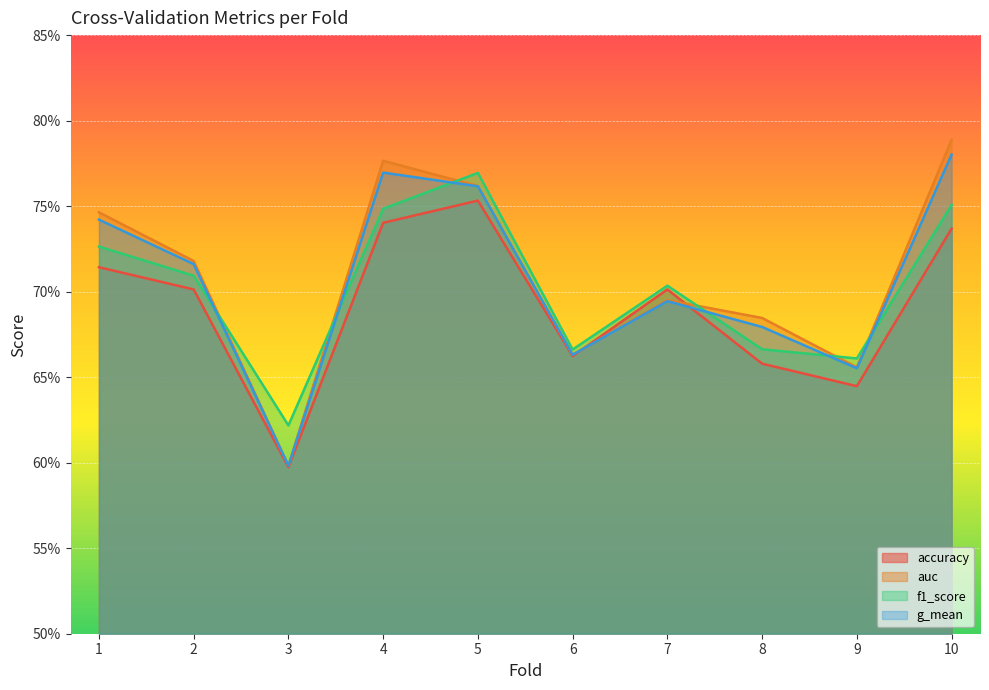

What are all the series names shown in the legend?

accuracy, auc, f1_score, g_mean